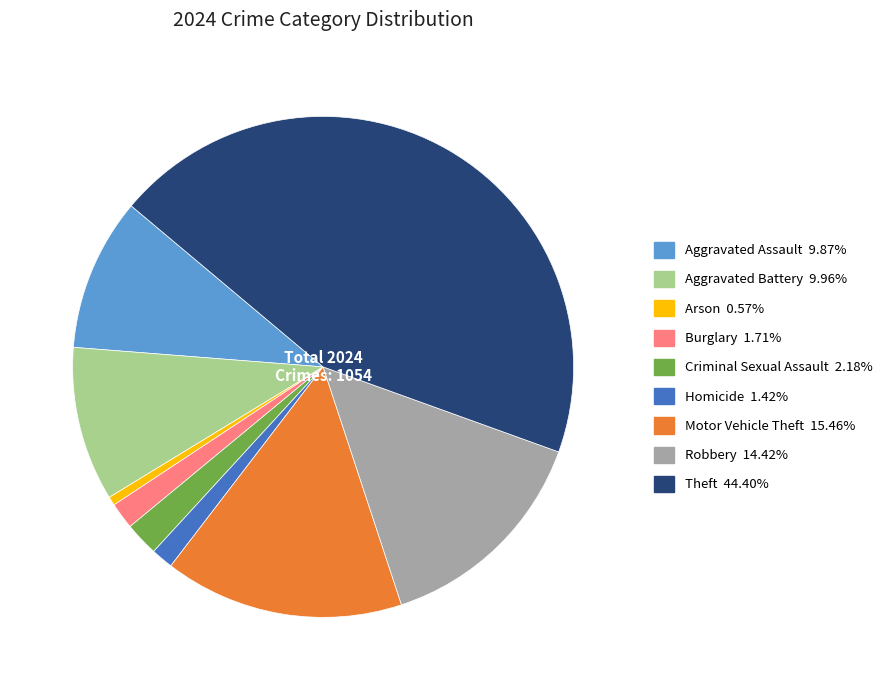

How many slices are in this pie chart?

9